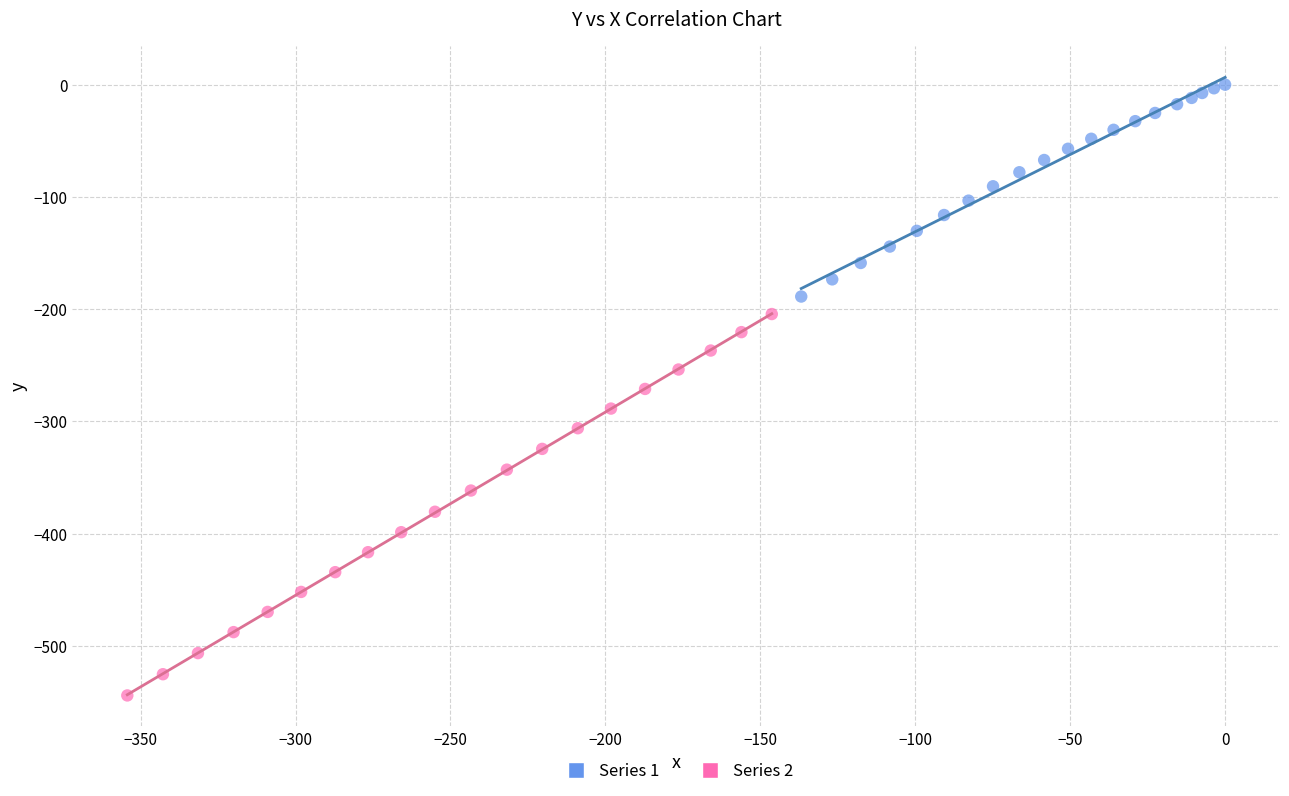

Which series contains the lowest Y value?

Series 2